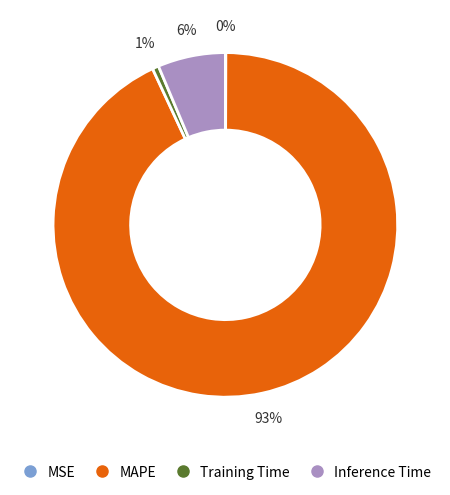

To the nearest percent, what is the combined percentage of Inference Time and MAPE?

99%